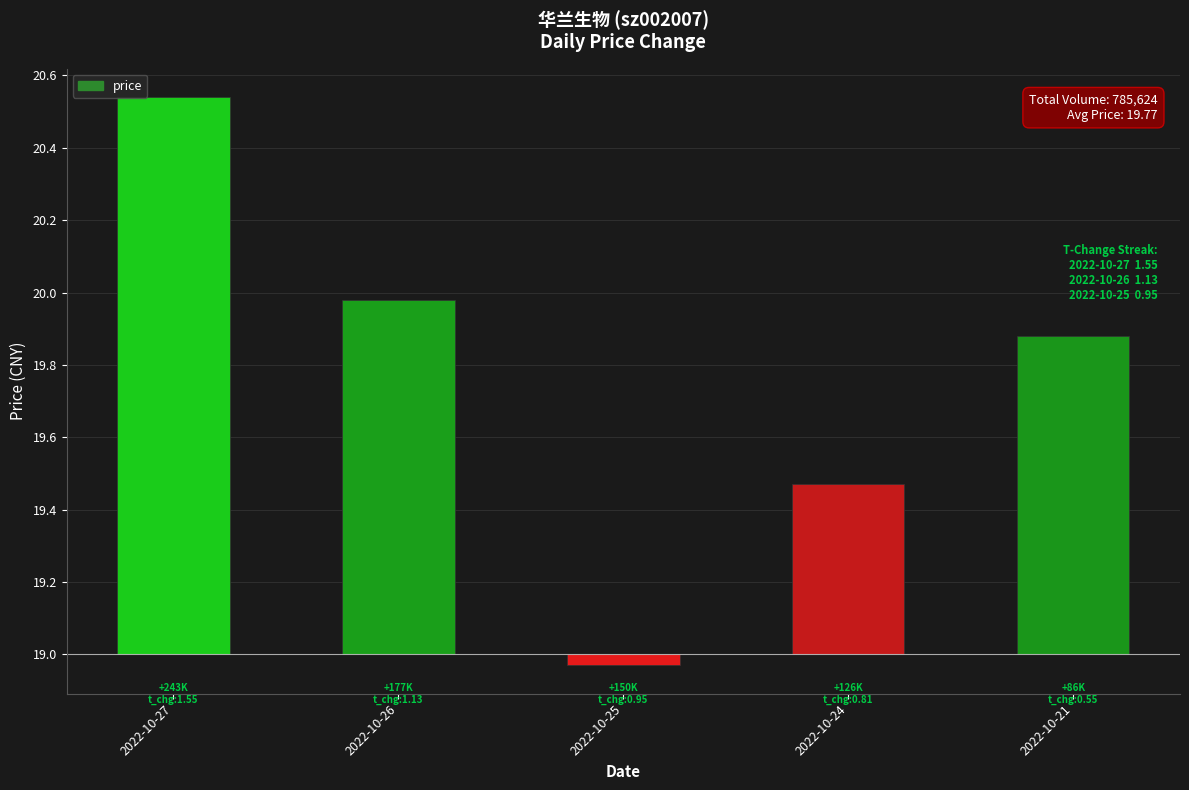

Rank the categories by value from highest to lowest.

2022-10-27, 2022-10-26, 2022-10-21, 2022-10-24, 2022-10-25